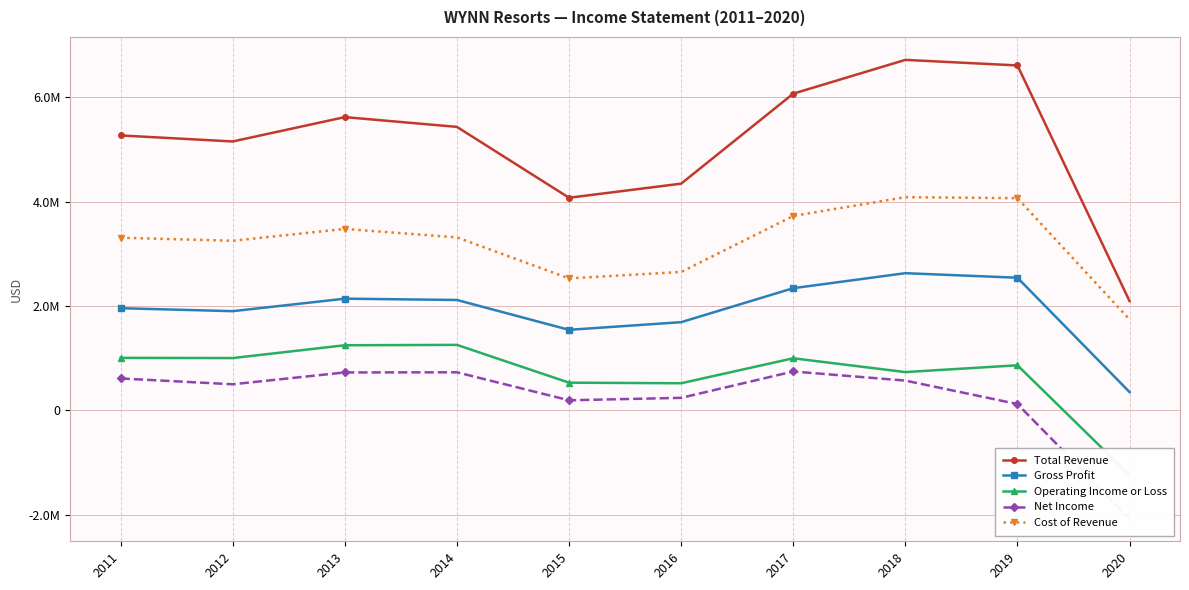

How many lines are shown in the chart?

5